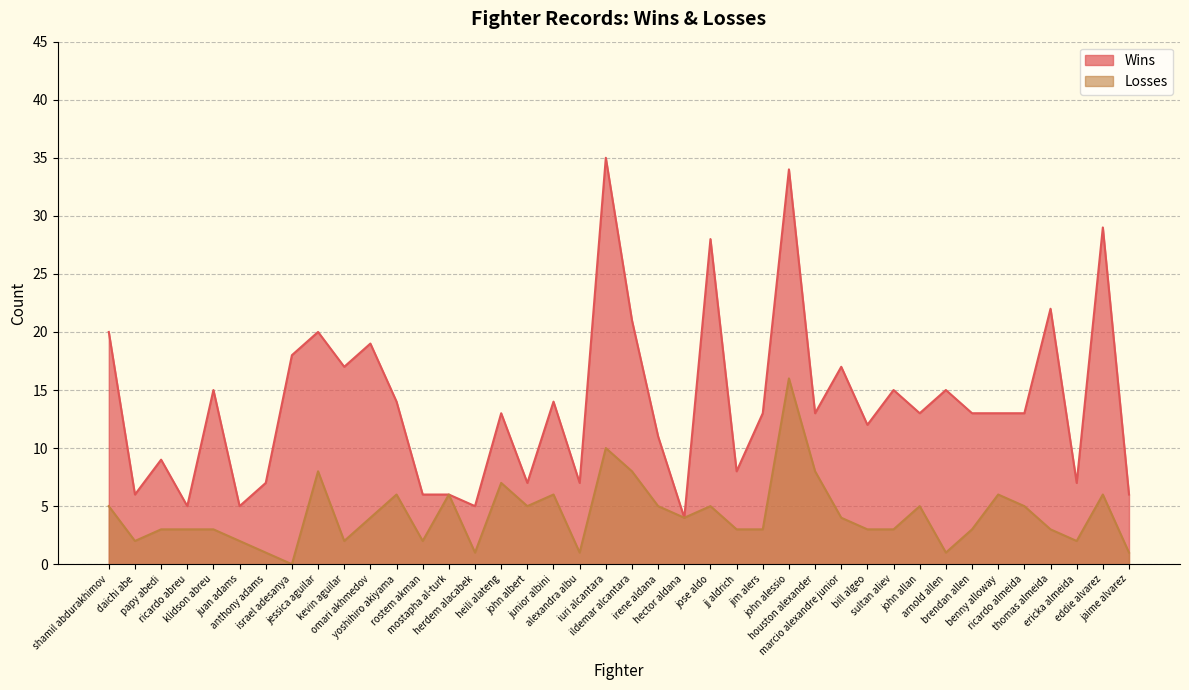

Which label corresponds to the largest value in the chart?

iuri alcantara